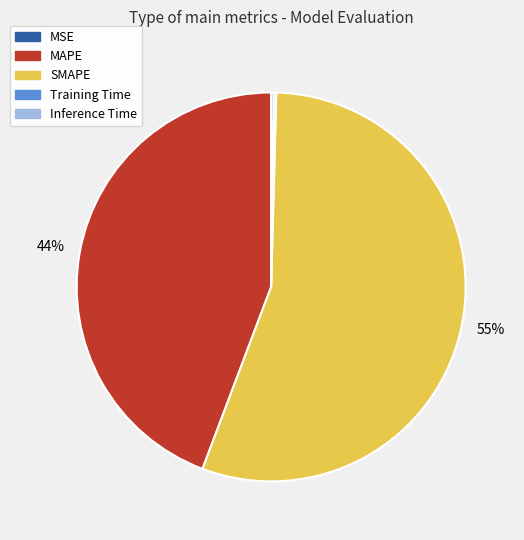

Is there any slice that represents more than half of the pie?

Yes